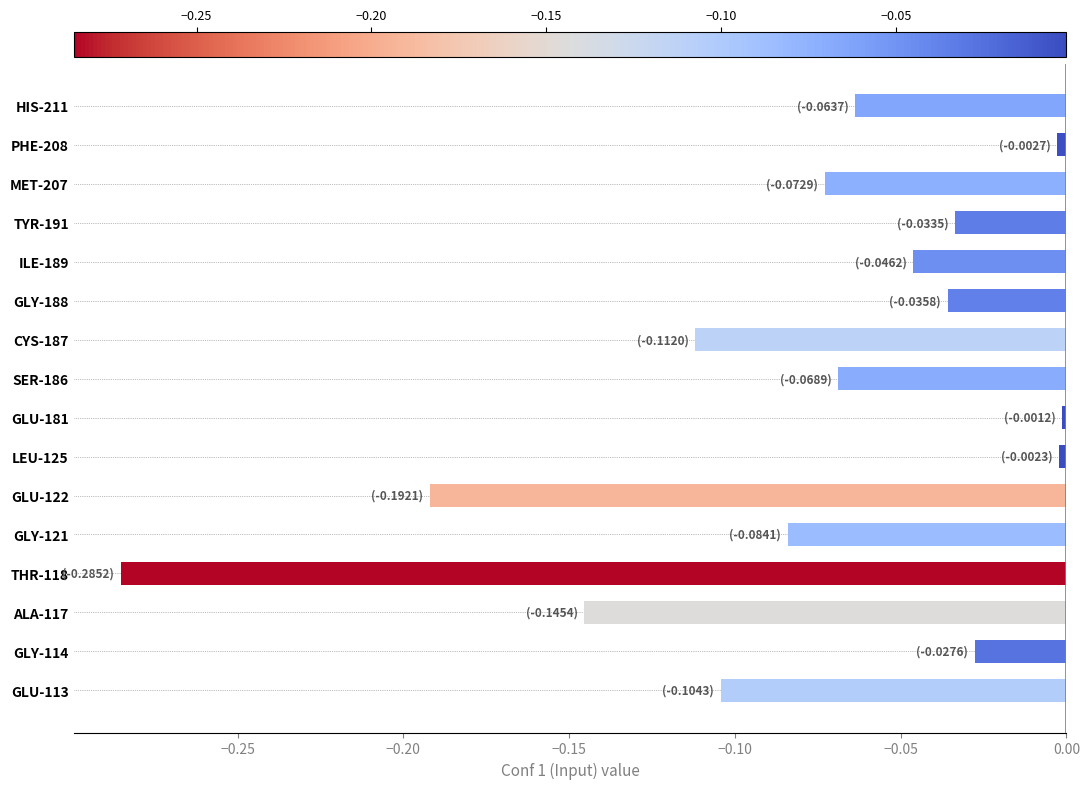

What is the change in value from GLU-122 to SER-186?

+0.1